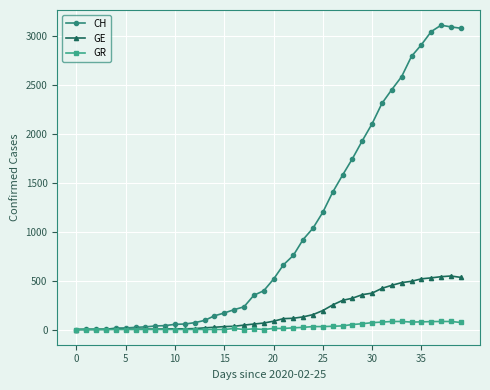

What is the maximum value for GR?

82